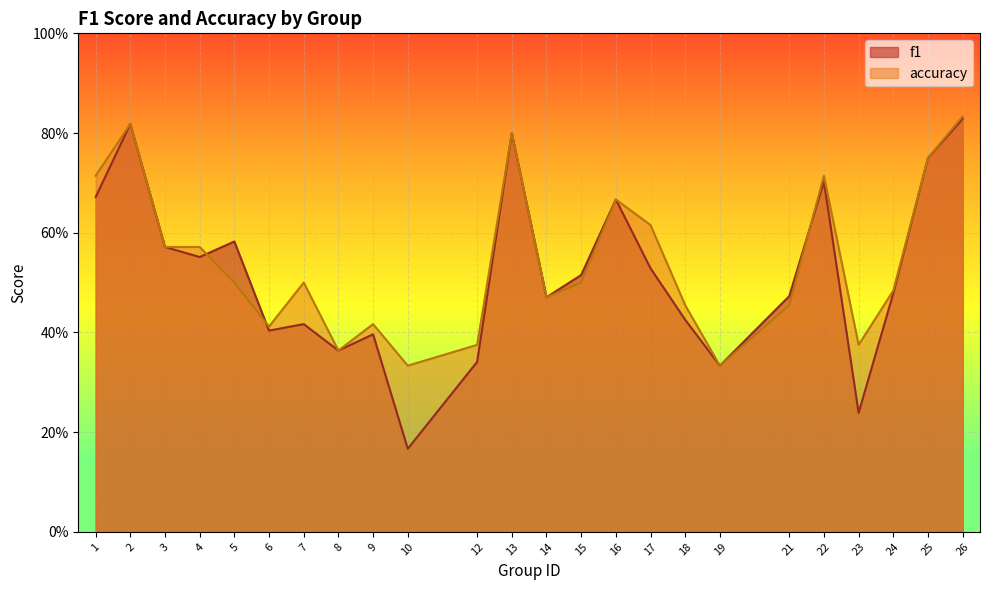

How many lines are shown in the chart?

2